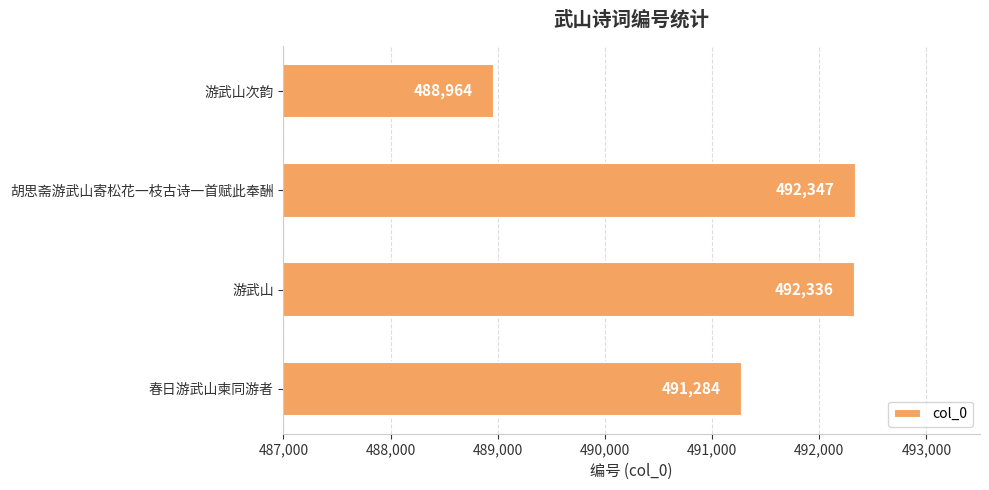

List the labels in order of value, largest first.

胡思斋游武山寄松花一枝古诗一首赋此奉酬, 游武山, 春日游武山柬同游者, 游武山次韵